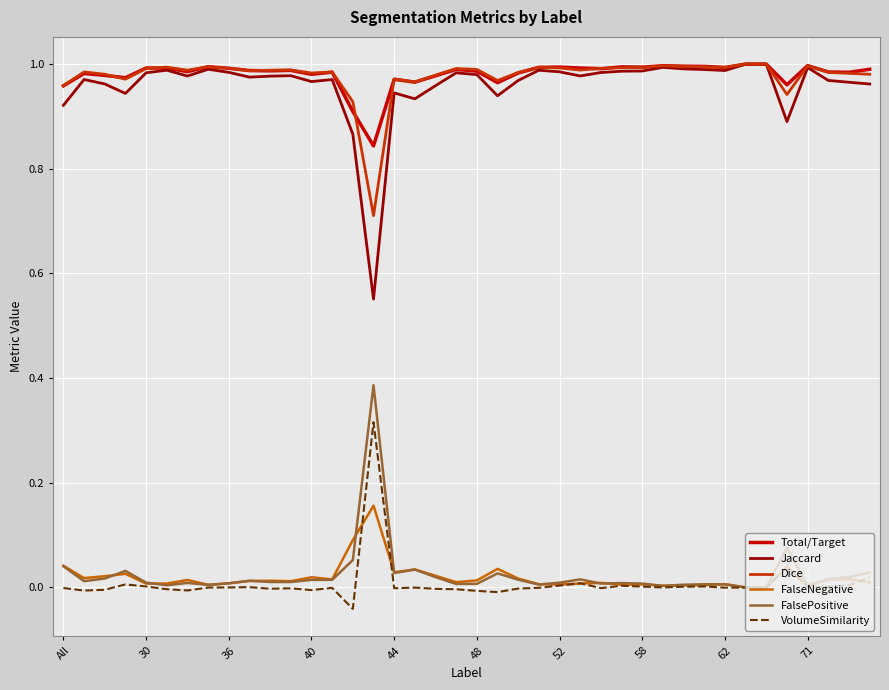

True or false: FalseNegative and Dice cross at least once.

False